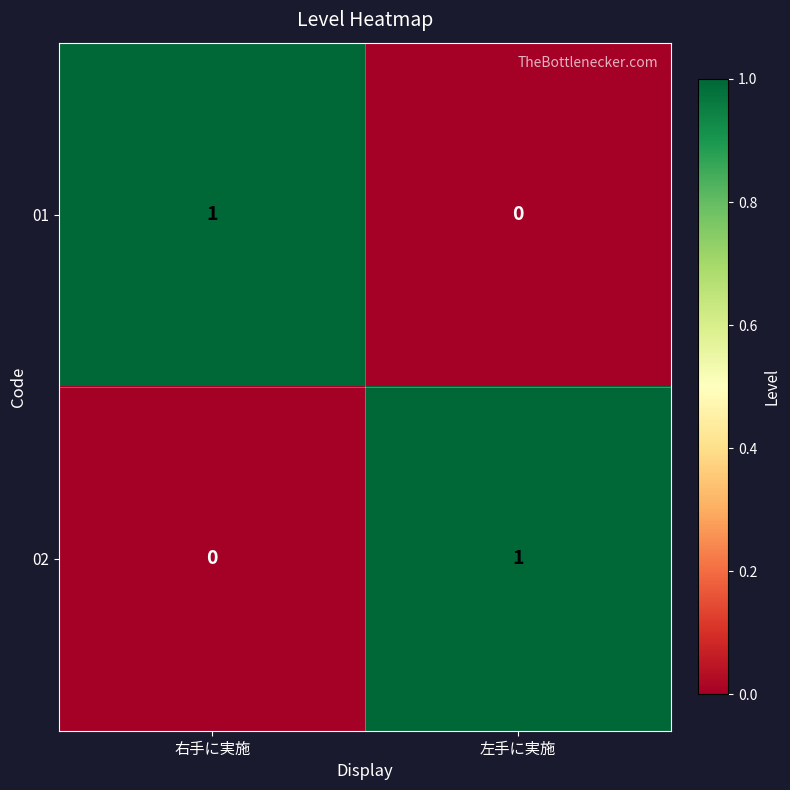

At which label is 01 closest to 0?

左手に実施